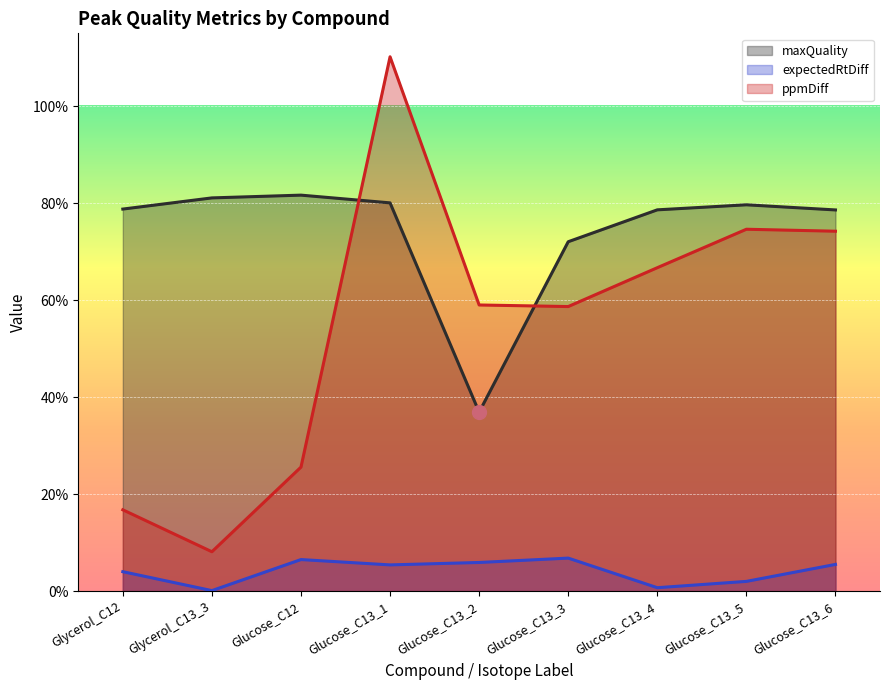

True or false: maxQuality has a value of 0.8 at Glycerol_C13_3.

True